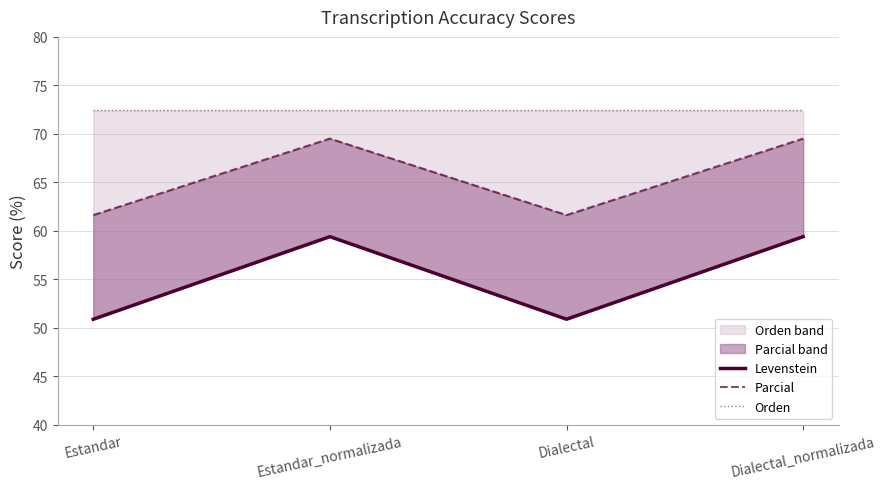

Which series has the widest spread of values?

Levenstein